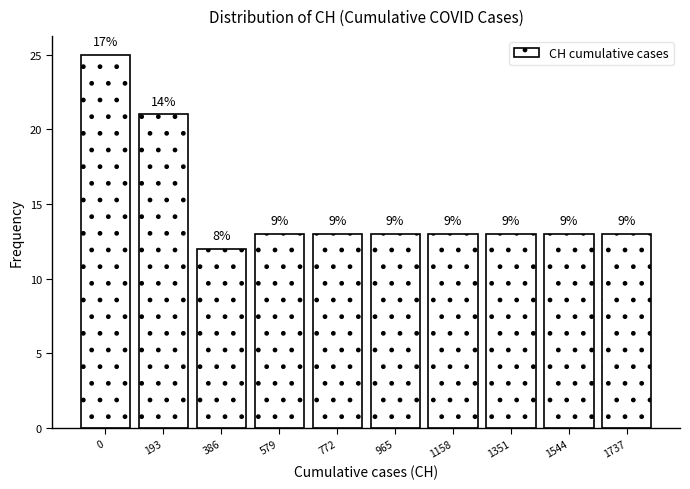

Does the chart contain any negative values?

No